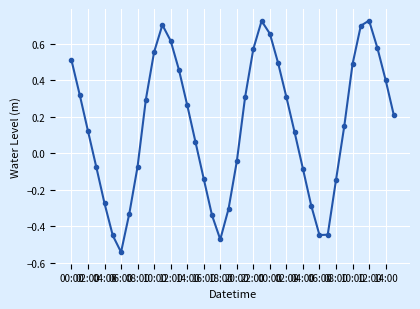

True or false: there are more than 0 points higher than both neighbors.

True